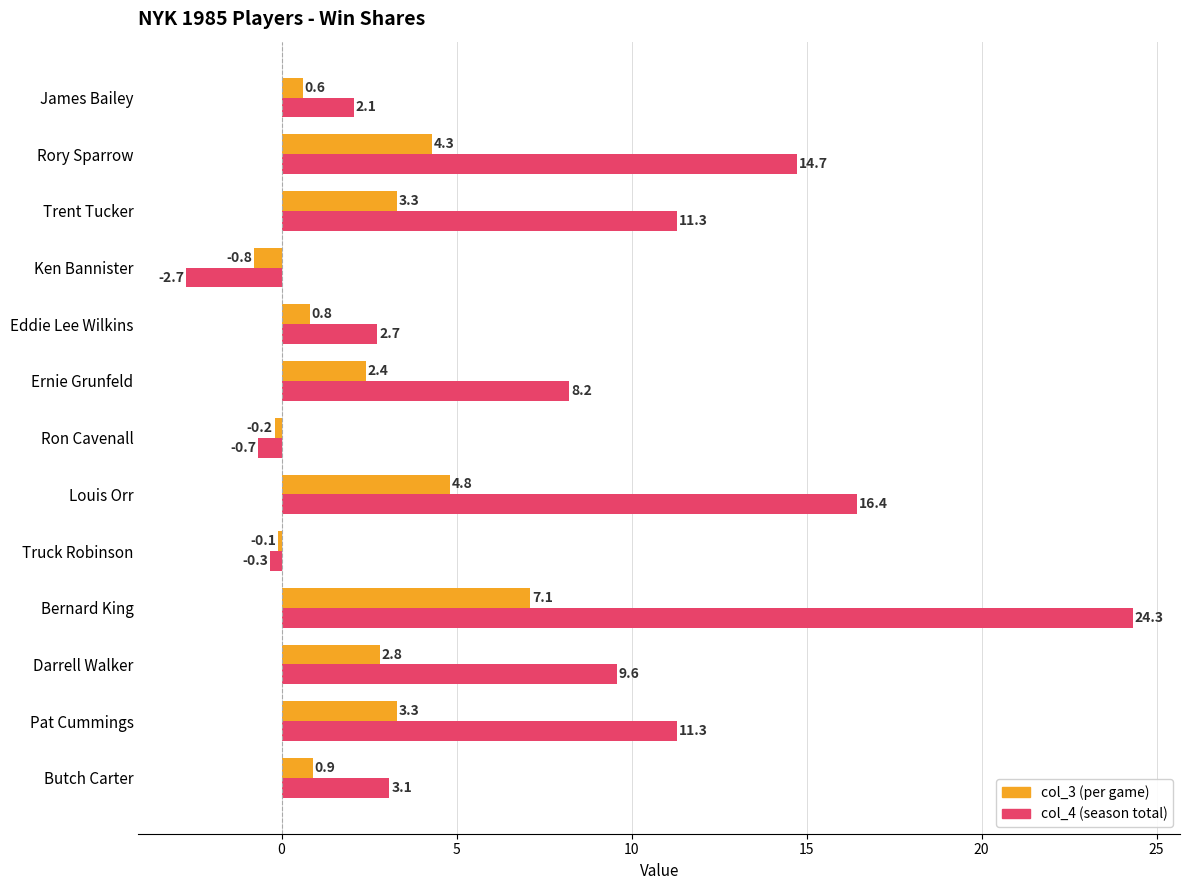

At which category does the chart reach its minimum across all series?

Ken Bannister